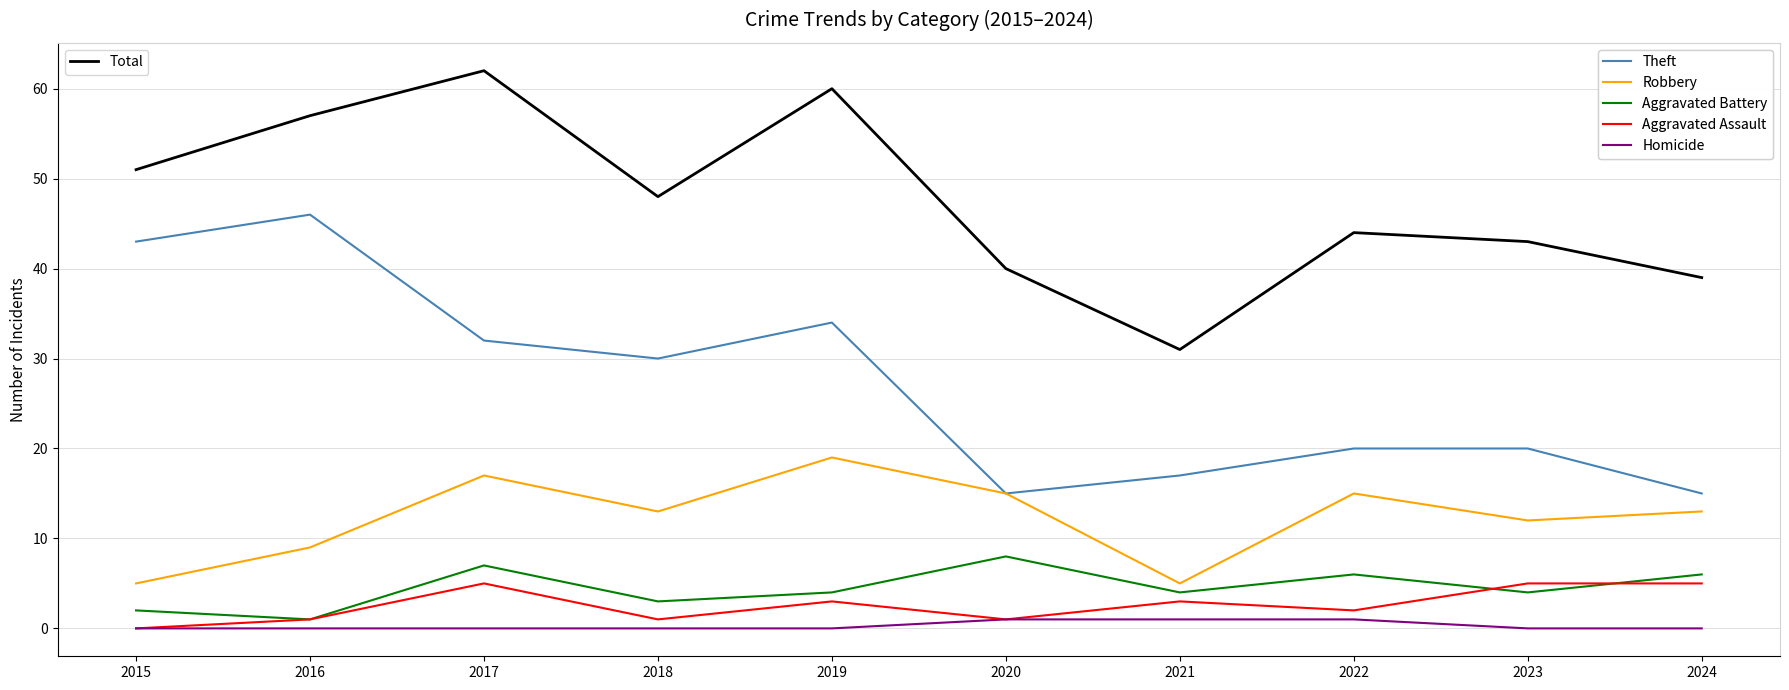

What is the difference between the highest and lowest values at 2015?

51